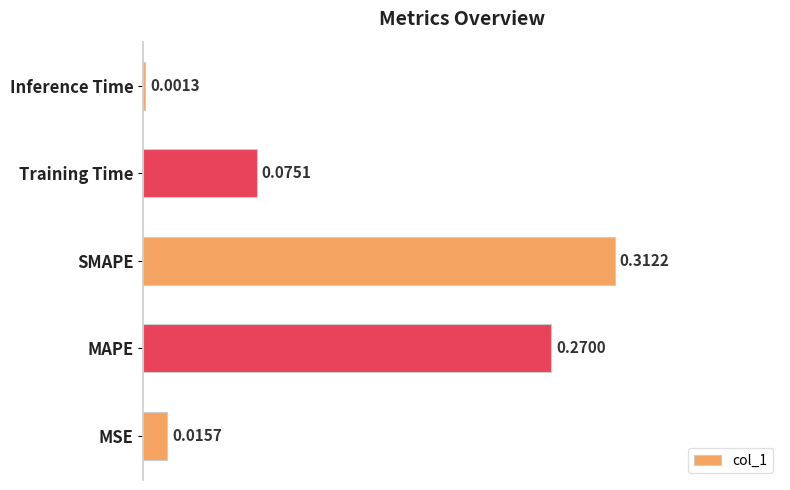

Where is the data nearest to the value 0?

Inference Time